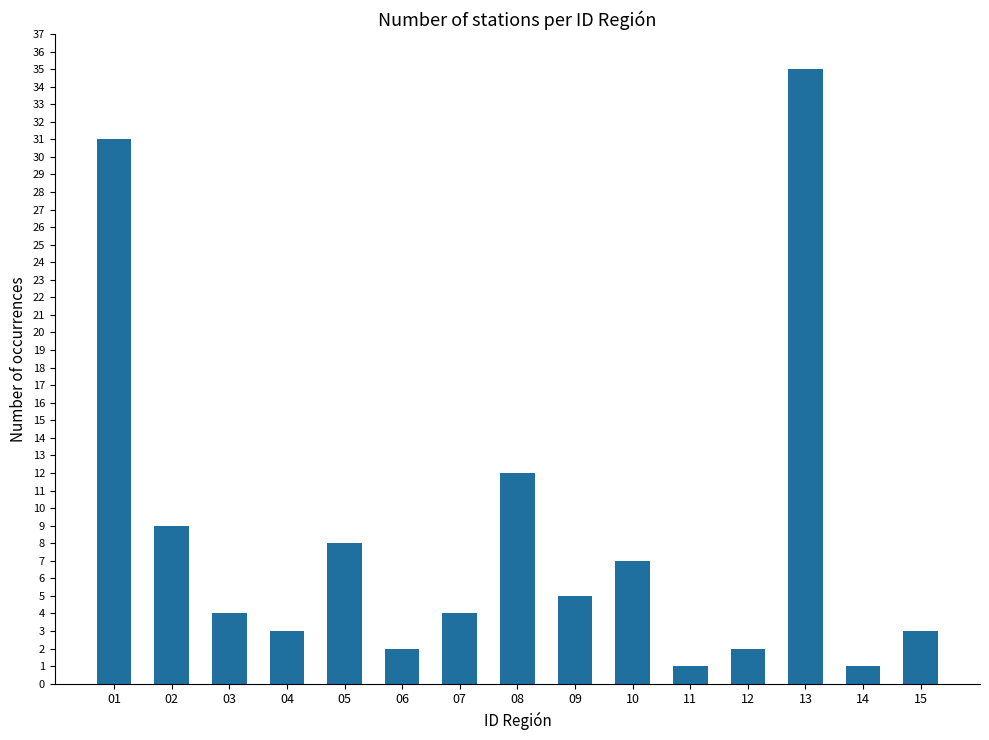

True or false: the data shows 7 at 10.

True